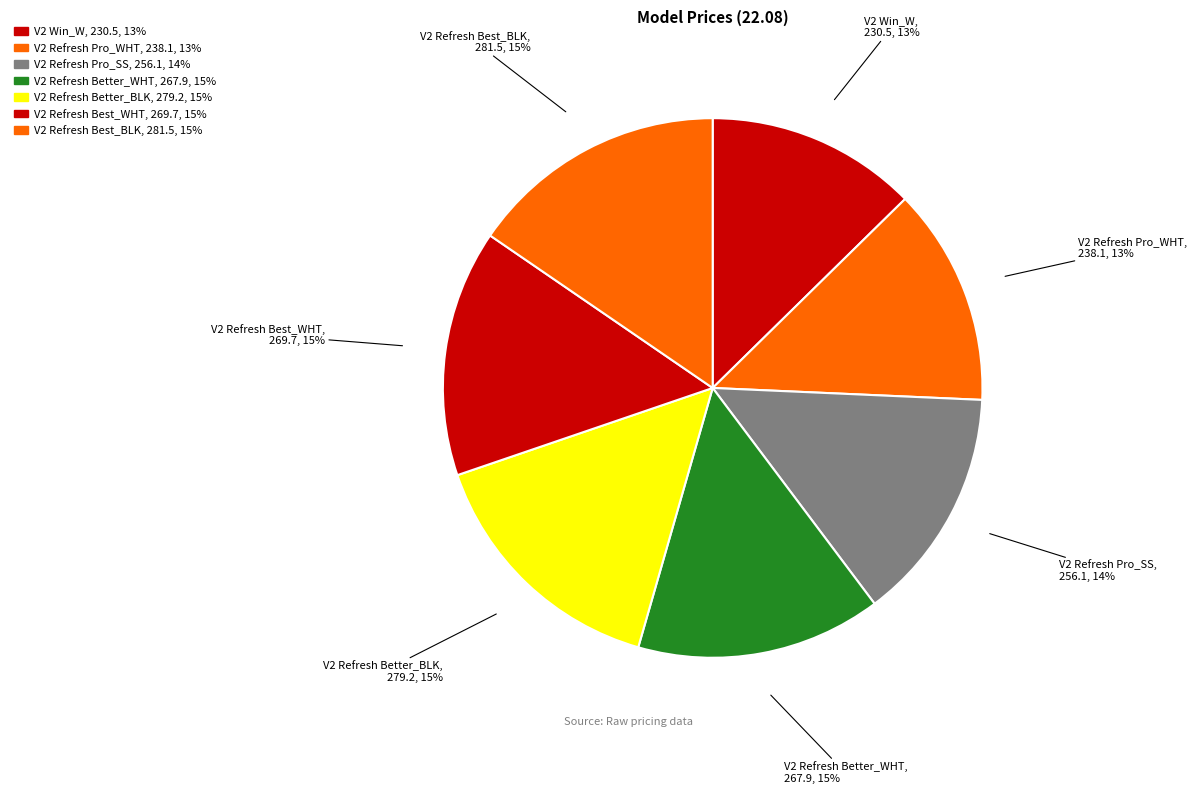

Combined, do V2 Refresh Best_BLK and V2 Win_W account for over 50%?

No